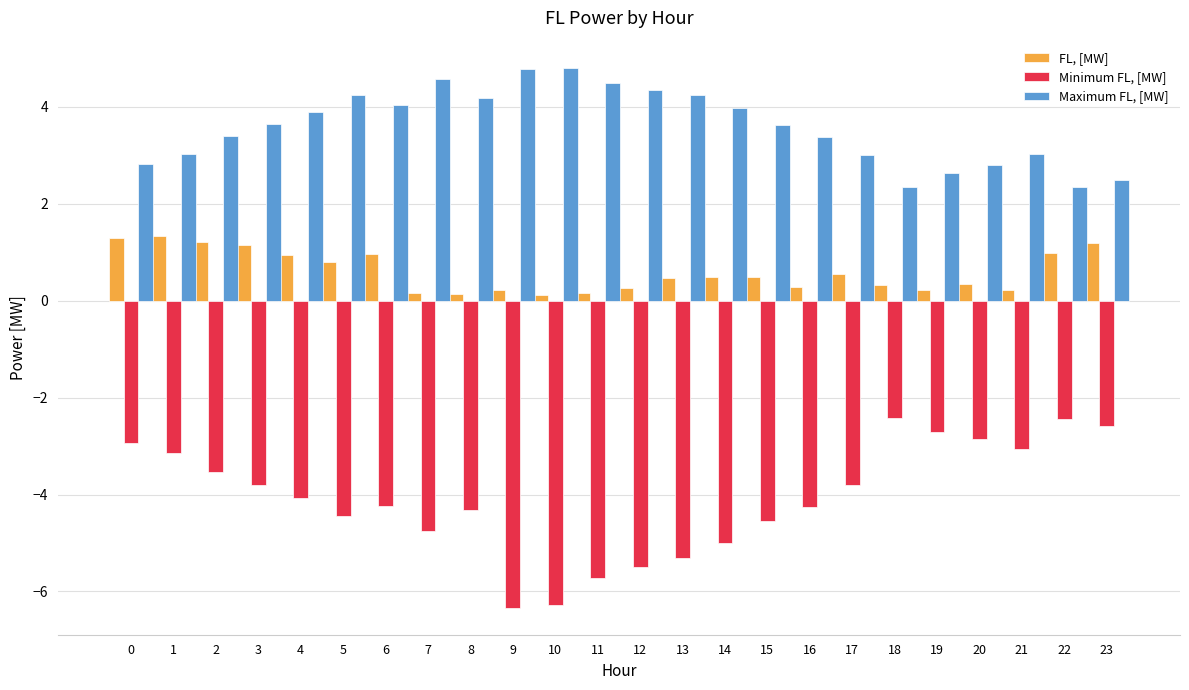

The FL, [MW] series shows 0.1 at 8. True or false?

True